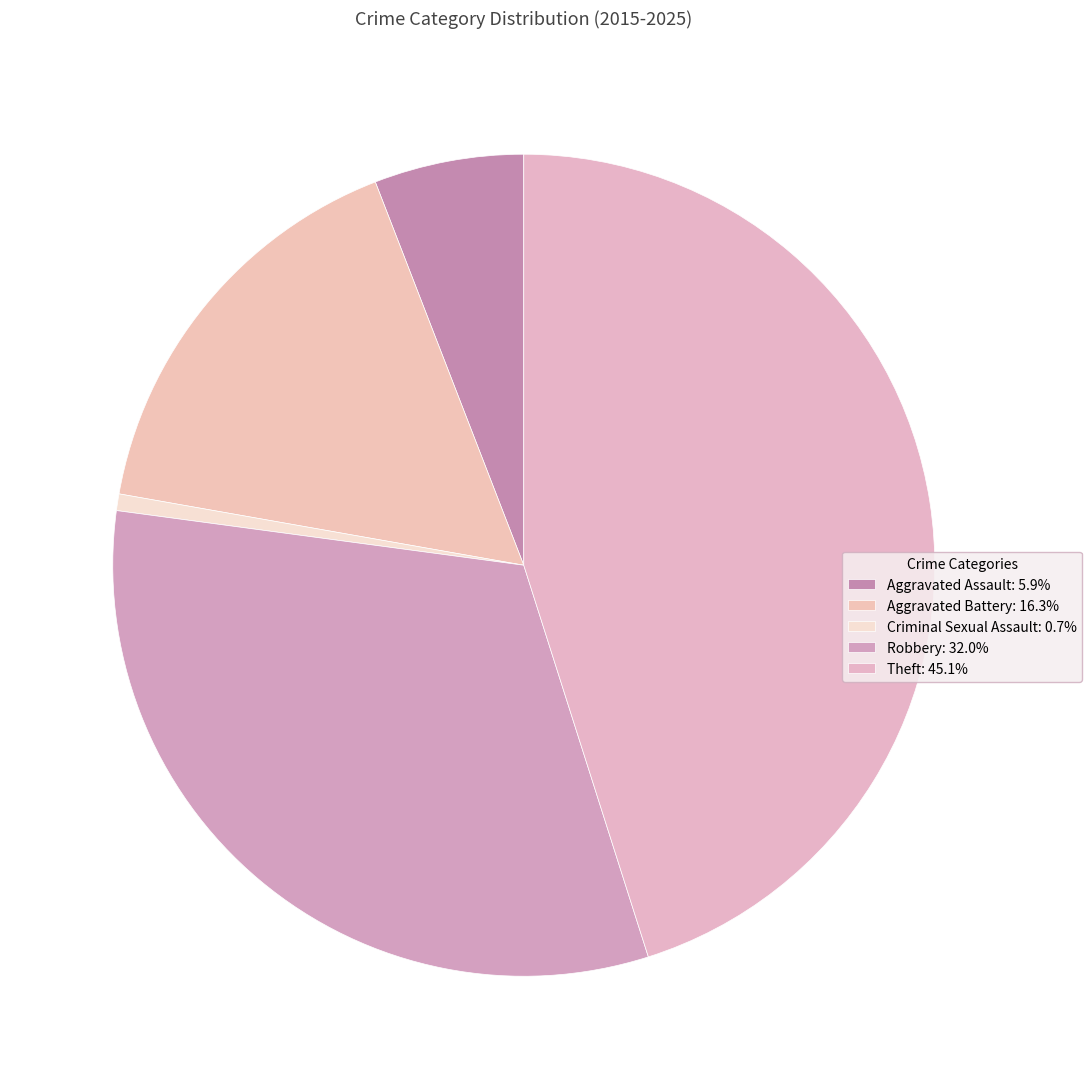

Is the sum of Theft and Aggravated Assault greater than half?

Yes